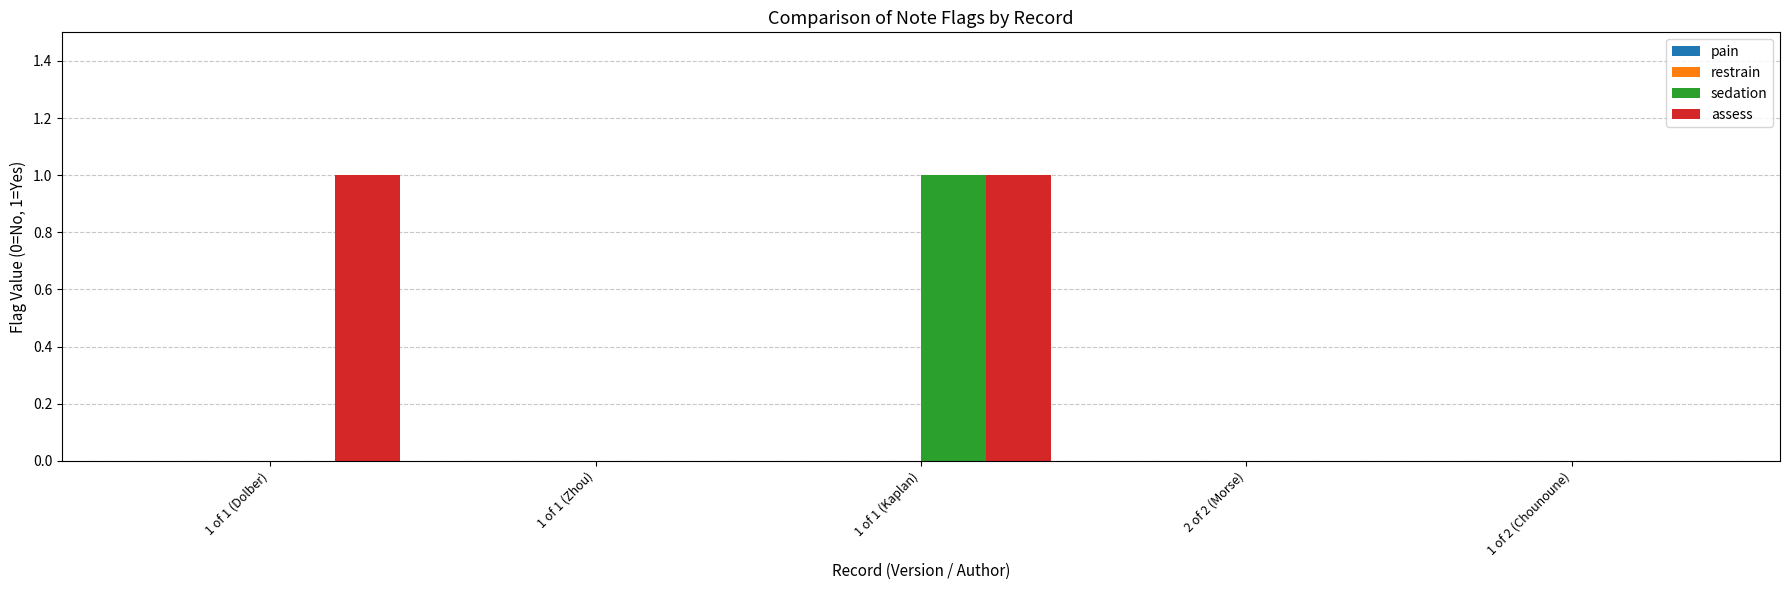

Which category has the highest value in the sedation series?

1 of 1 (Kaplan)